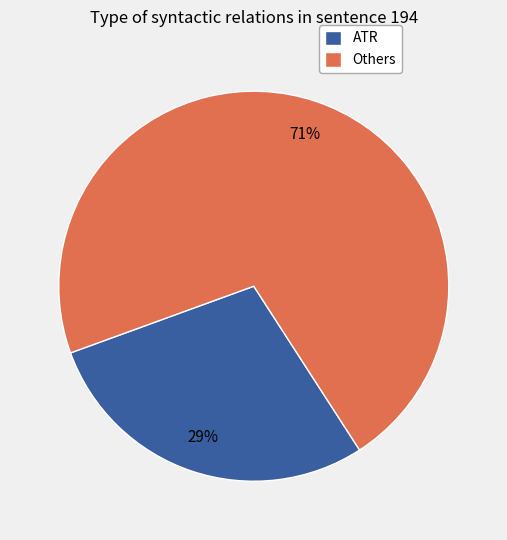

Is there any slice that represents more than half of the pie?

Yes